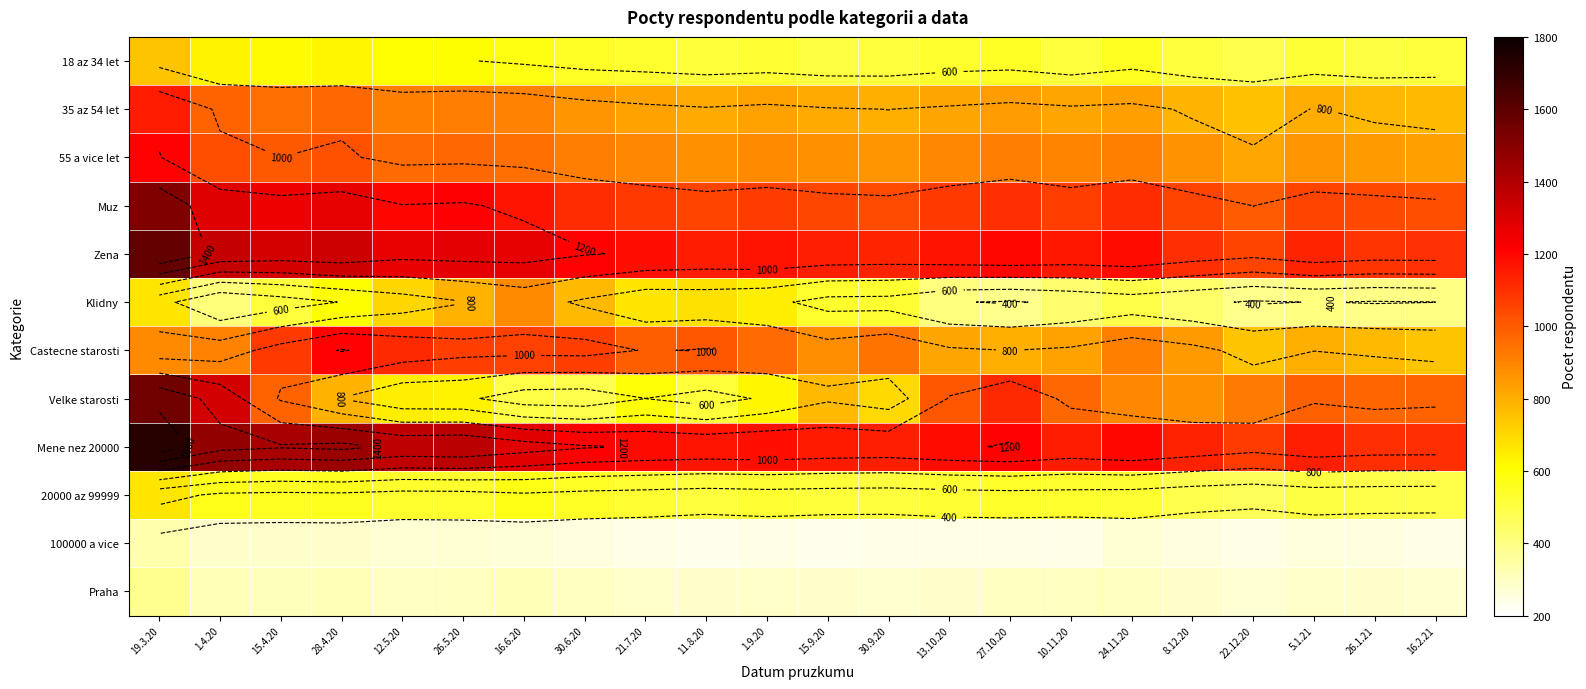

What is the lowest value of the 100000 a vice series?

236